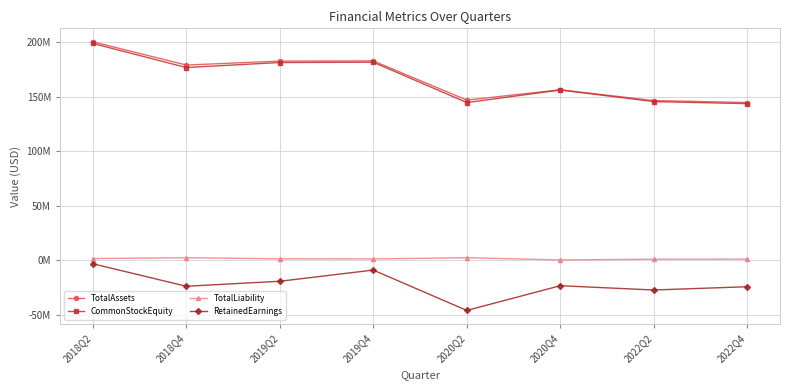

How many interior local peaks does the CommonStockEquity series have?

2